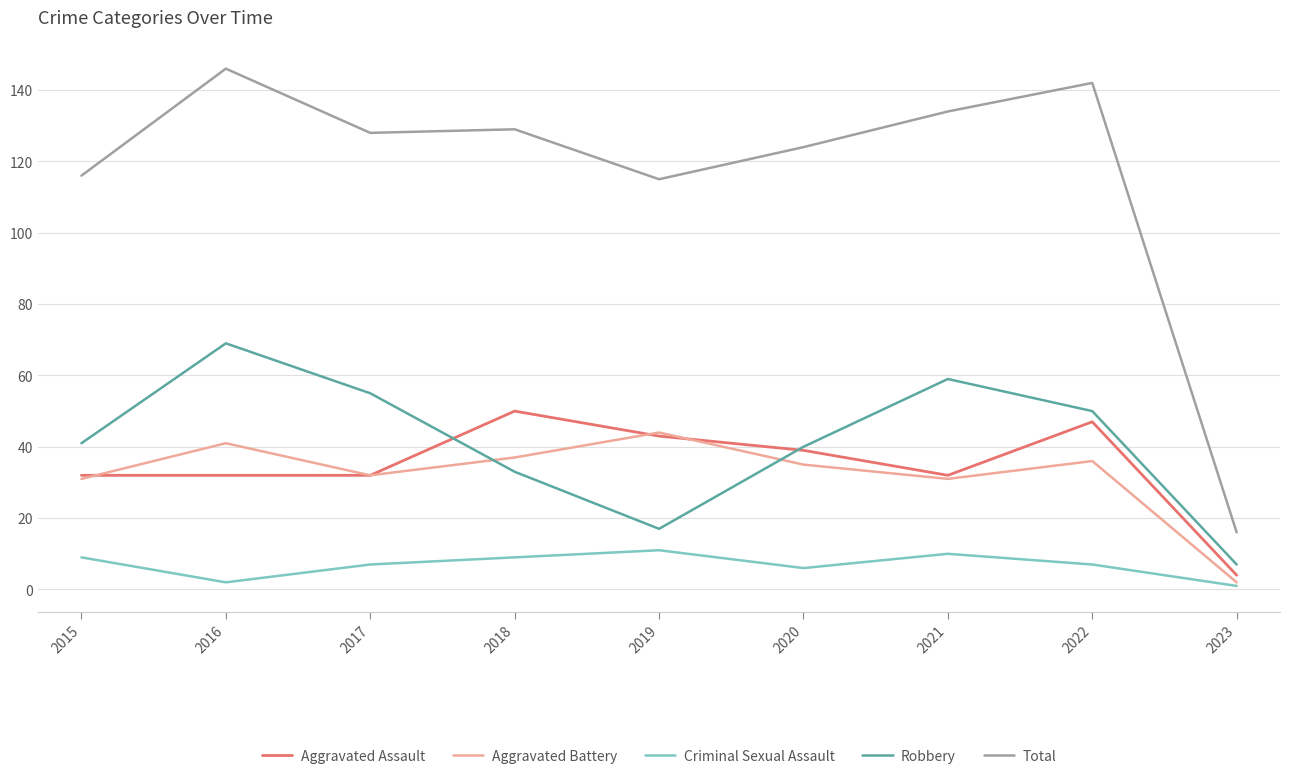

What is the difference between the Total values at 2023 and 2021?

118